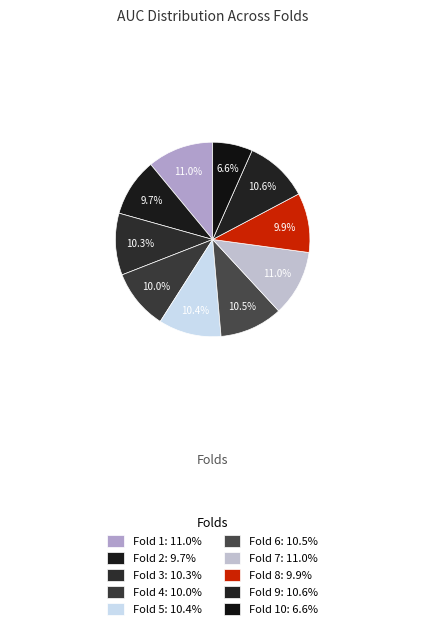

Count the number of slices in the pie.

10